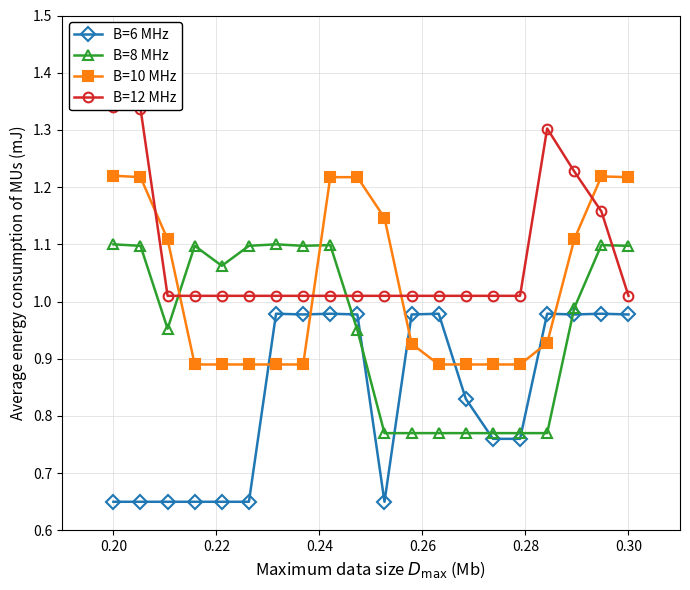

How many lines are shown in the chart?

4